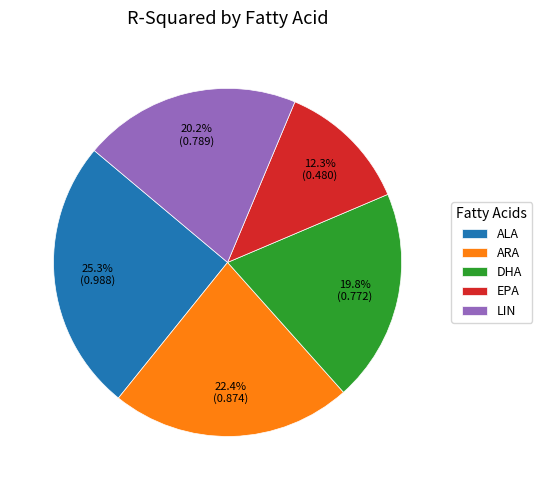

How many segments does this pie chart have?

5